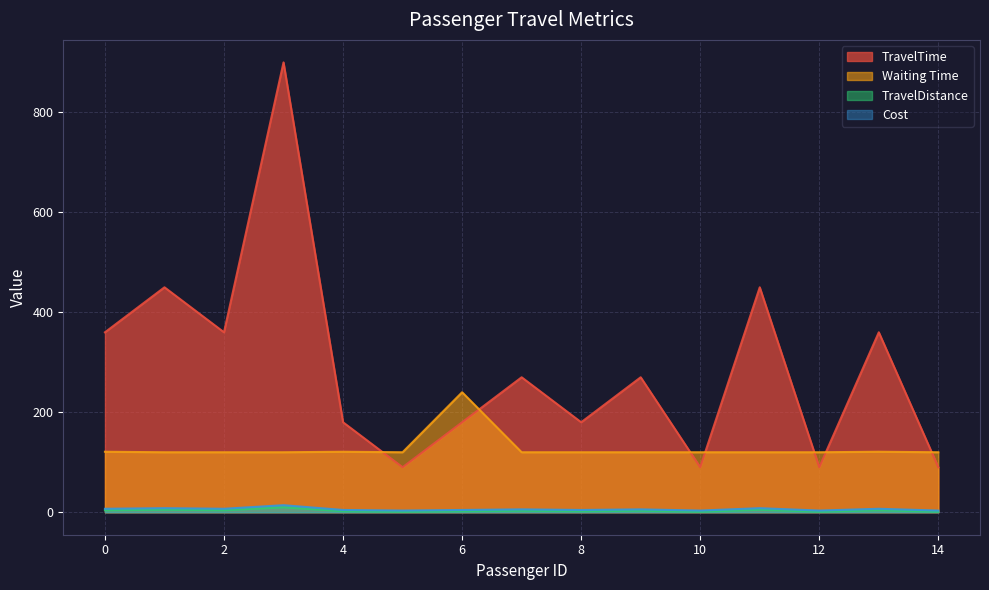

What is the value of the Cost point at the 8th from the left?

3.0